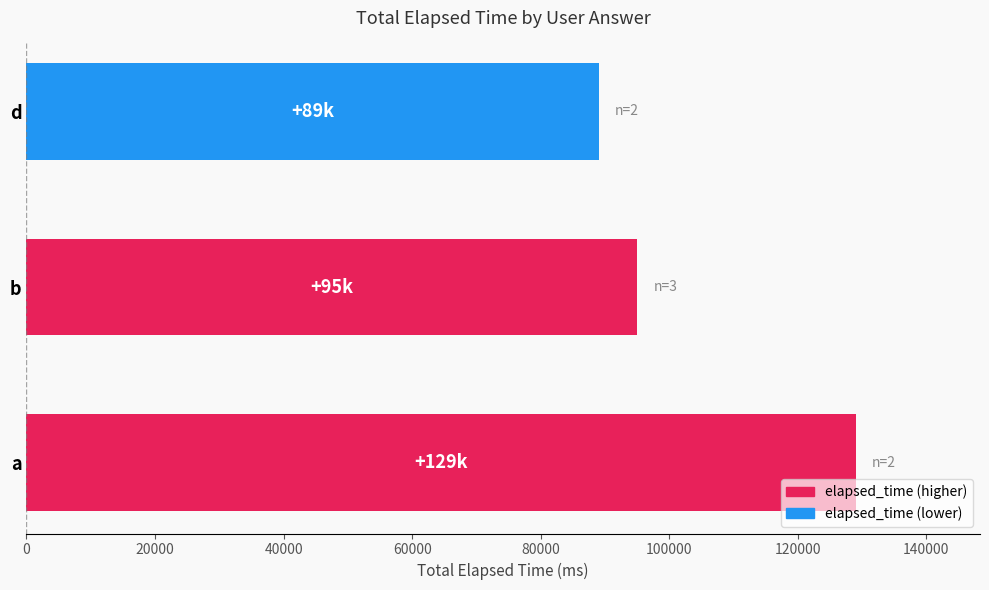

At which category does the chart reach its peak across all series?

a